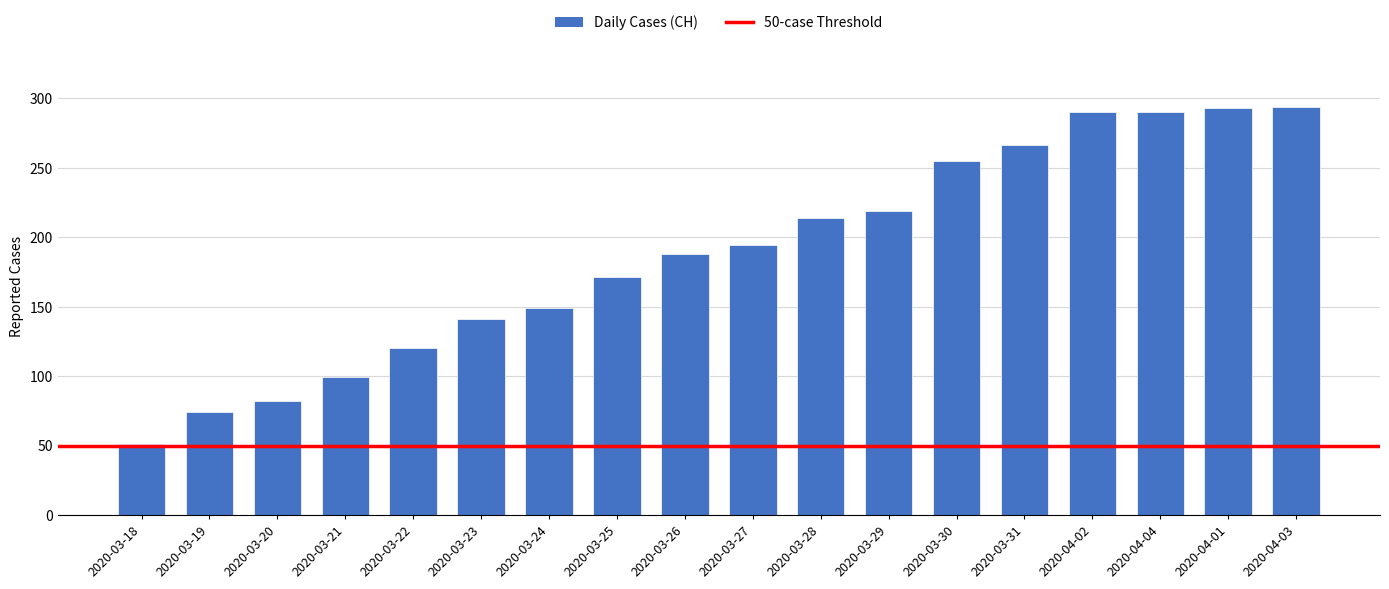

What is the change in value from 2020-03-18 to 2020-03-24?

+98